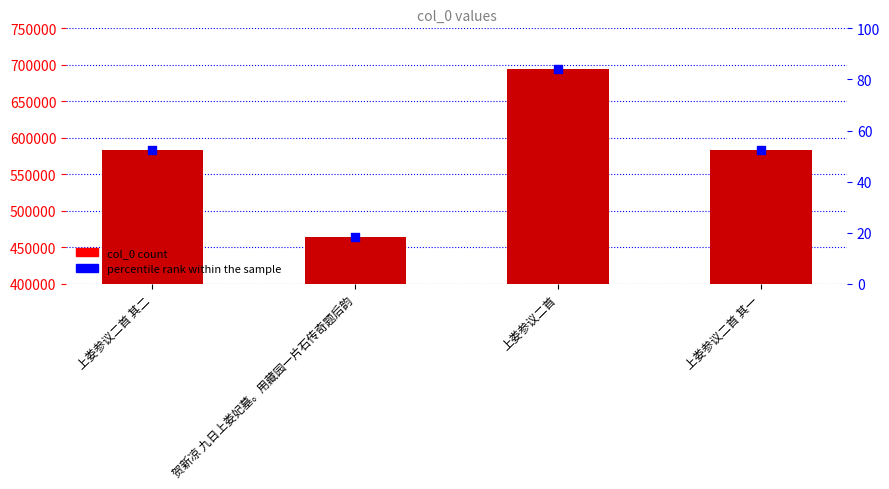

Which series contains the lowest Y value?

percentile rank within the sample